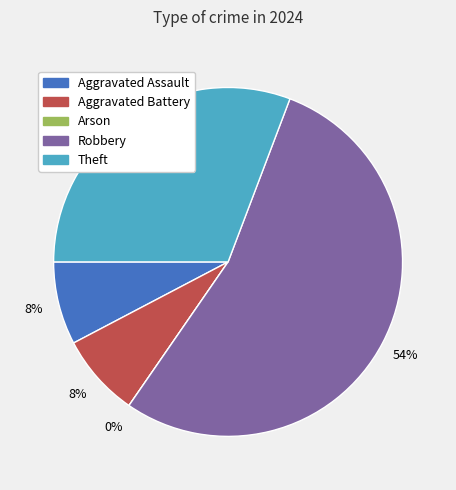

Rank the categories by value from highest to lowest.

Robbery, Theft, Aggravated Assault, Aggravated Battery, Arson